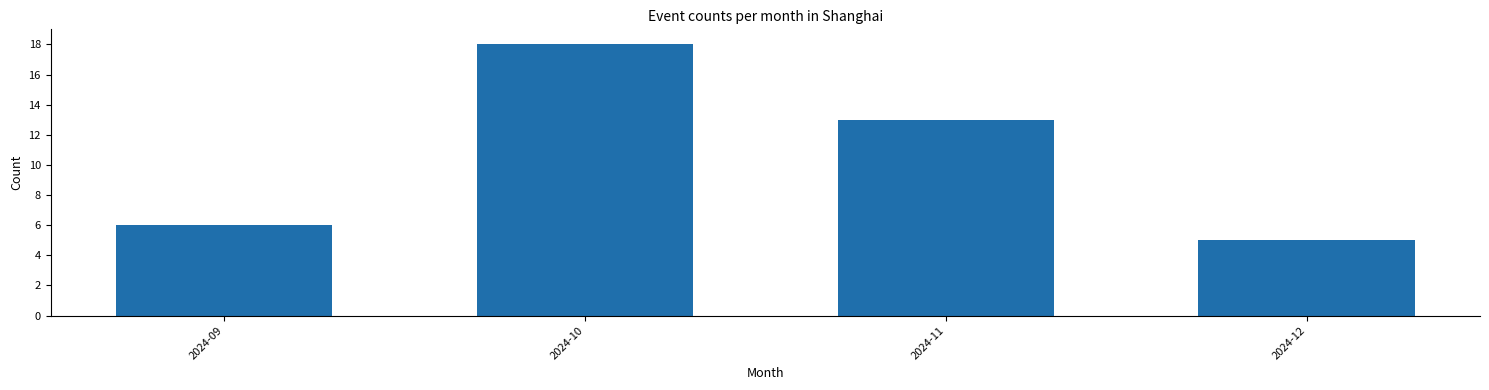

Reading left to right, transcribe all the data shown in this chart.

6	18	13	5